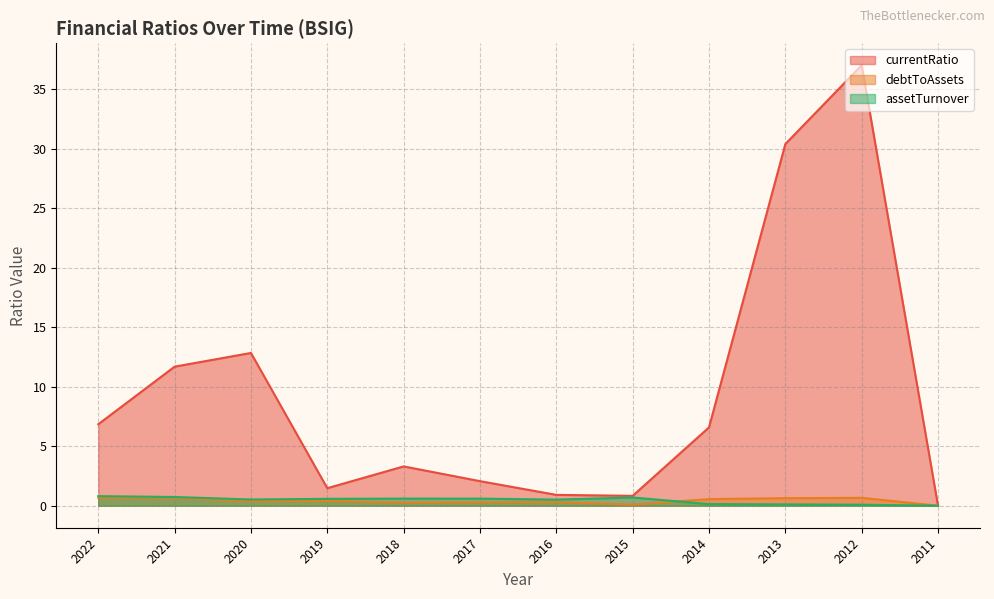

Which series has the largest total across all categories?

currentRatio